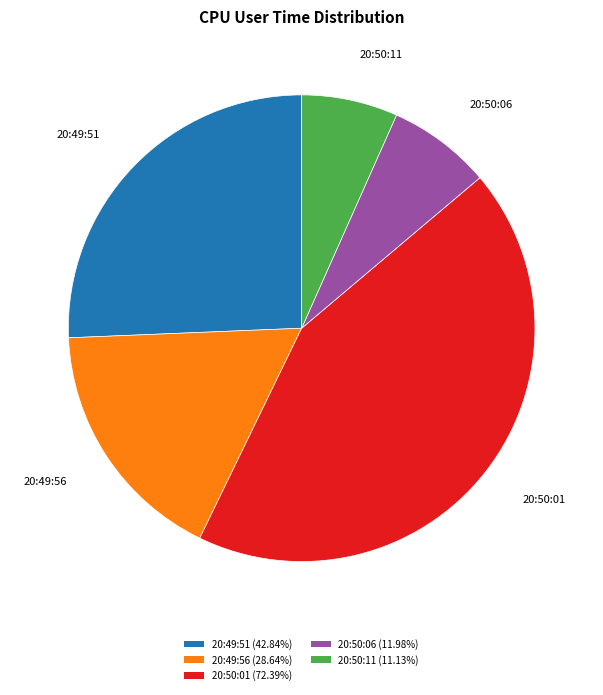

Which category has the biggest portion of the pie?

20:50:01